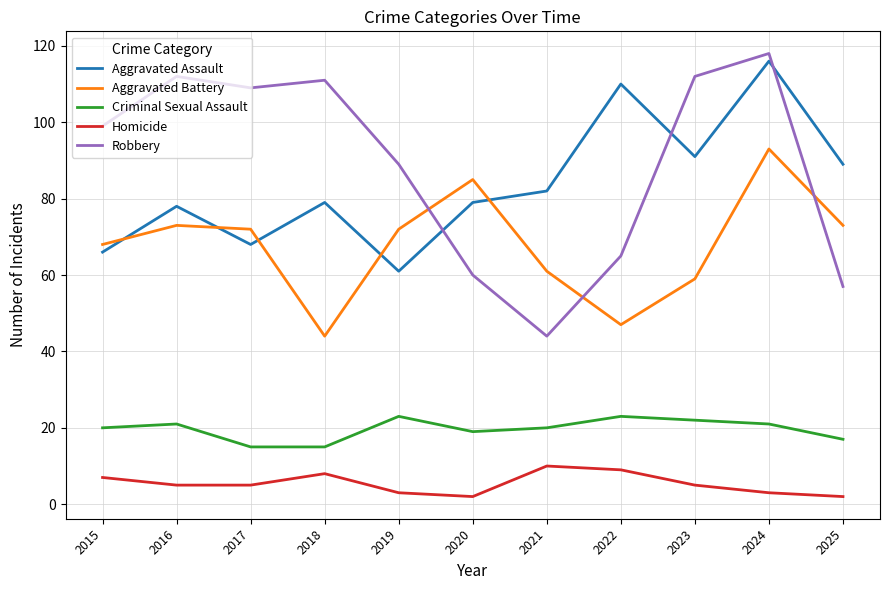

Where do Aggravated Assault and Aggravated Battery first cross each other?

2015 and 2016